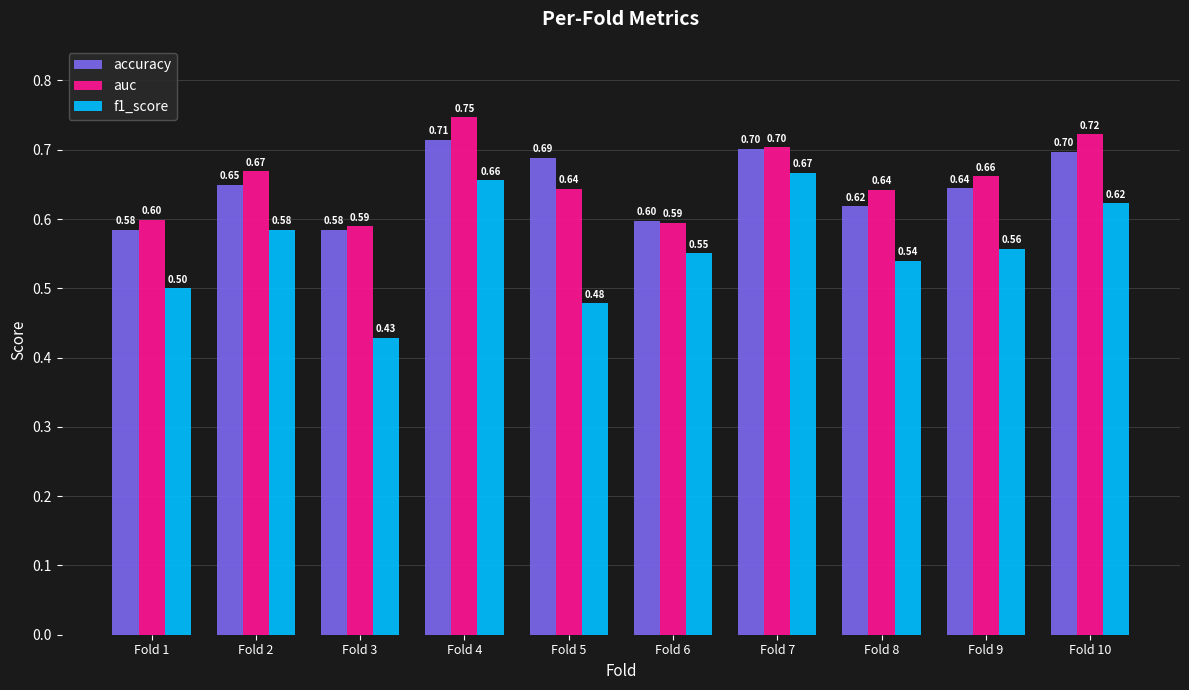

How many f1_score values are between 0 and 1?

10